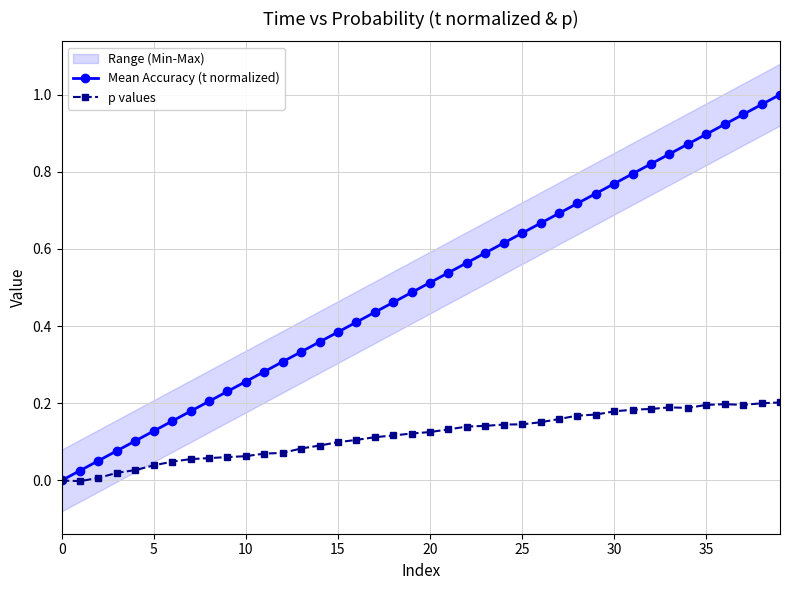

Reading left to right, transcribe all the data shown in this chart.

Mean Accuracy (t normalized): 0.0	0.0	0.1	0.1	0.1	0.1	0.2	0.2	0.2	0.2	0.3	0.3	0.3	0.3	0.4	0.4	0.4	0.4	0.5	0.5	0.5	0.5	0.6	0.6	0.6	0.6	0.7	0.7	0.7	0.7	0.8	0.8	0.8	0.8	0.9	0.9	0.9	0.9	1.0	1.0
p values: 0.0	-0.0	0.0	0.0	0.0	0.0	0.0	0.1	0.1	0.1	0.1	0.1	0.1	0.1	0.1	0.1	0.1	0.1	0.1	0.1	0.1	0.1	0.1	0.1	0.1	0.1	0.2	0.2	0.2	0.2	0.2	0.2	0.2	0.2	0.2	0.2	0.2	0.2	0.2	0.2